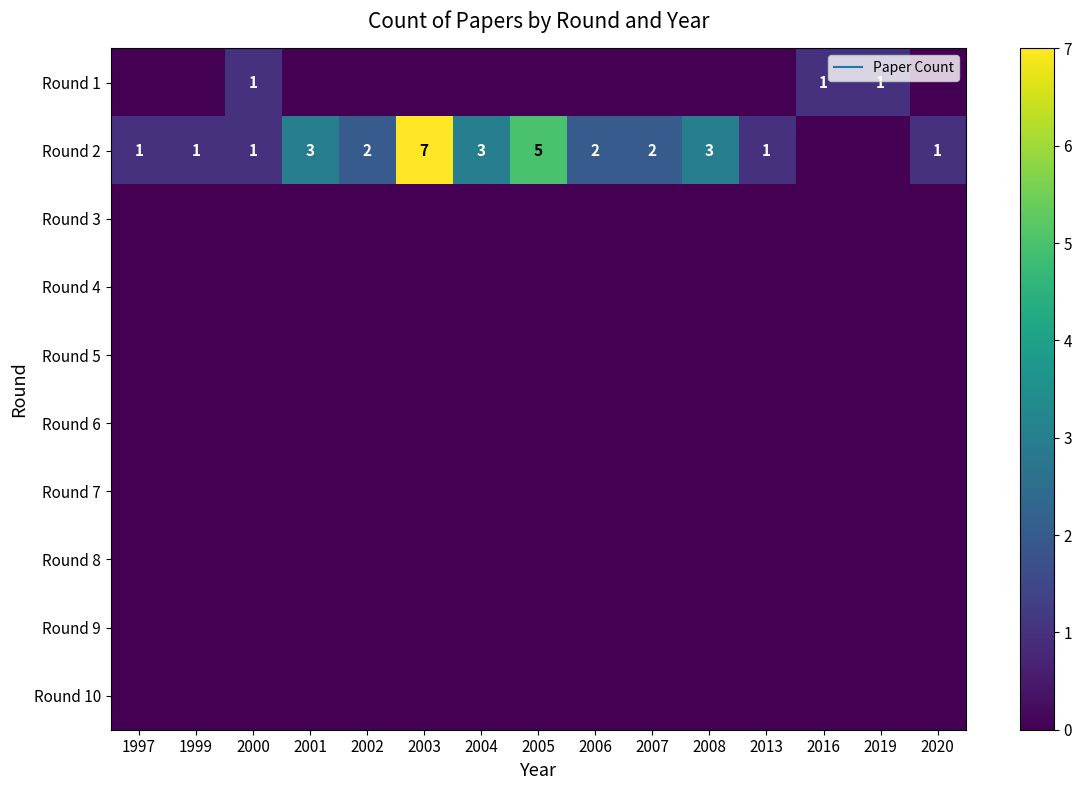

What is the difference between the highest and lowest values at 2004?

3